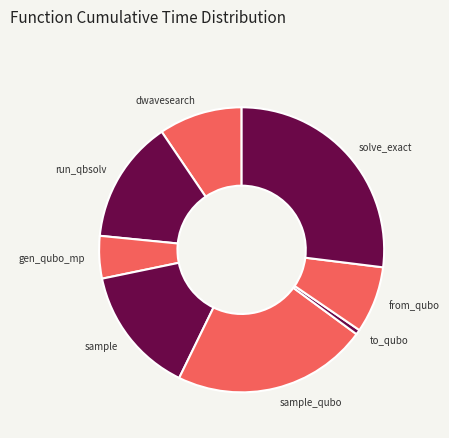

The run_qbsolv slice represents 1% of the pie. True or false?

False